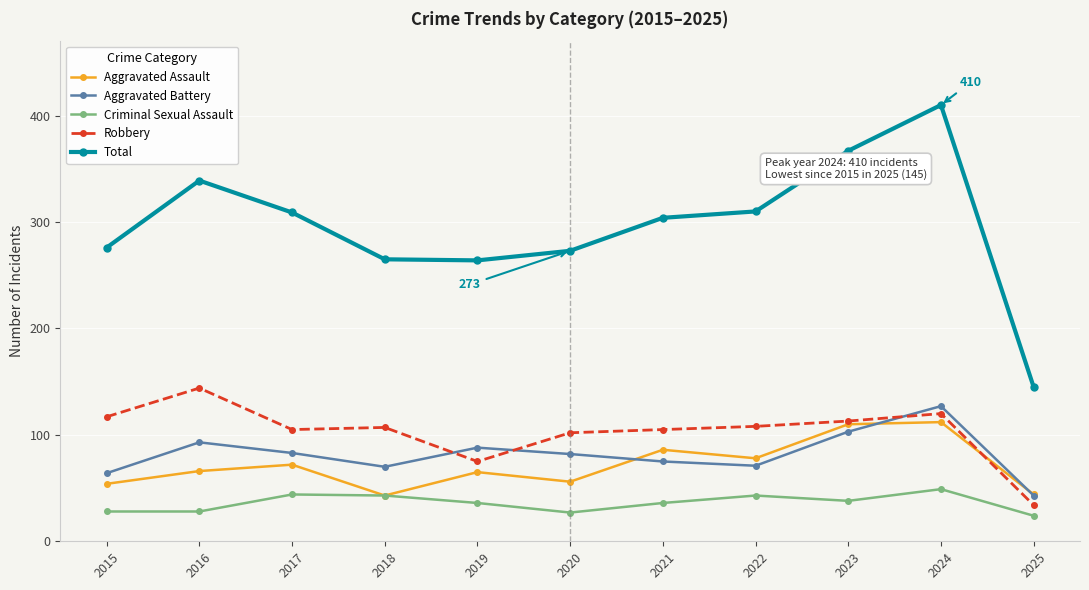

Read the Aggravated Battery value at 2024, to the nearest 10.

130